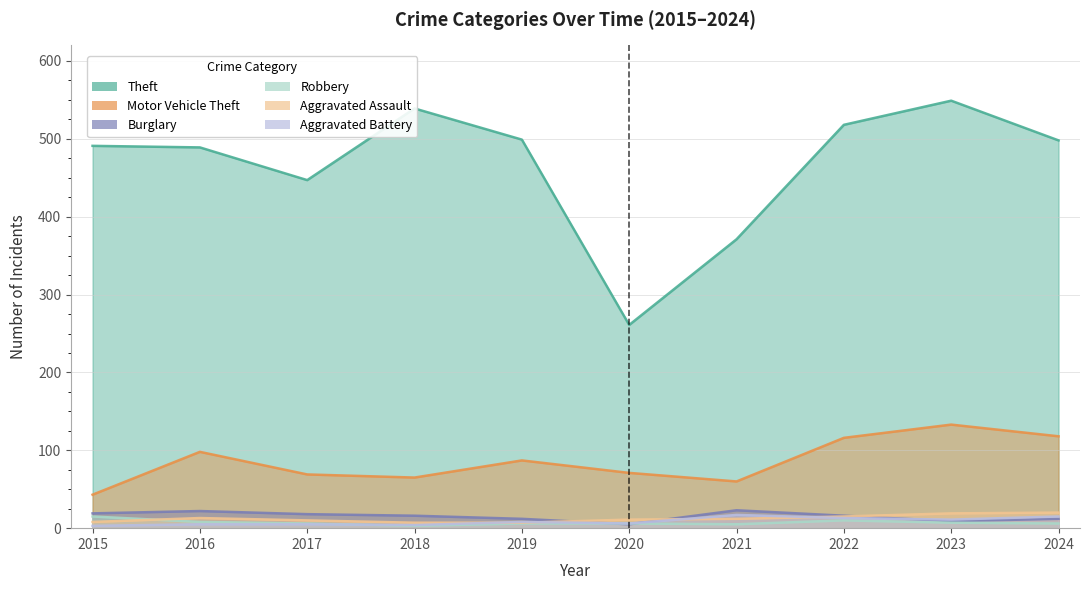

True or false: Aggravated Battery and Motor Vehicle Theft intersect in this chart.

False